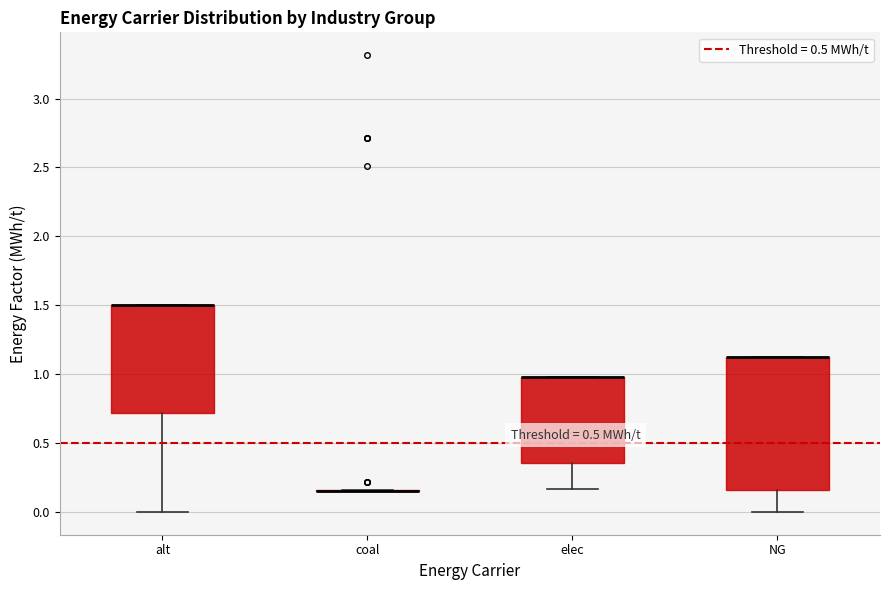

Comparing the boxes themselves (not the whiskers), which one is the tallest?

NG